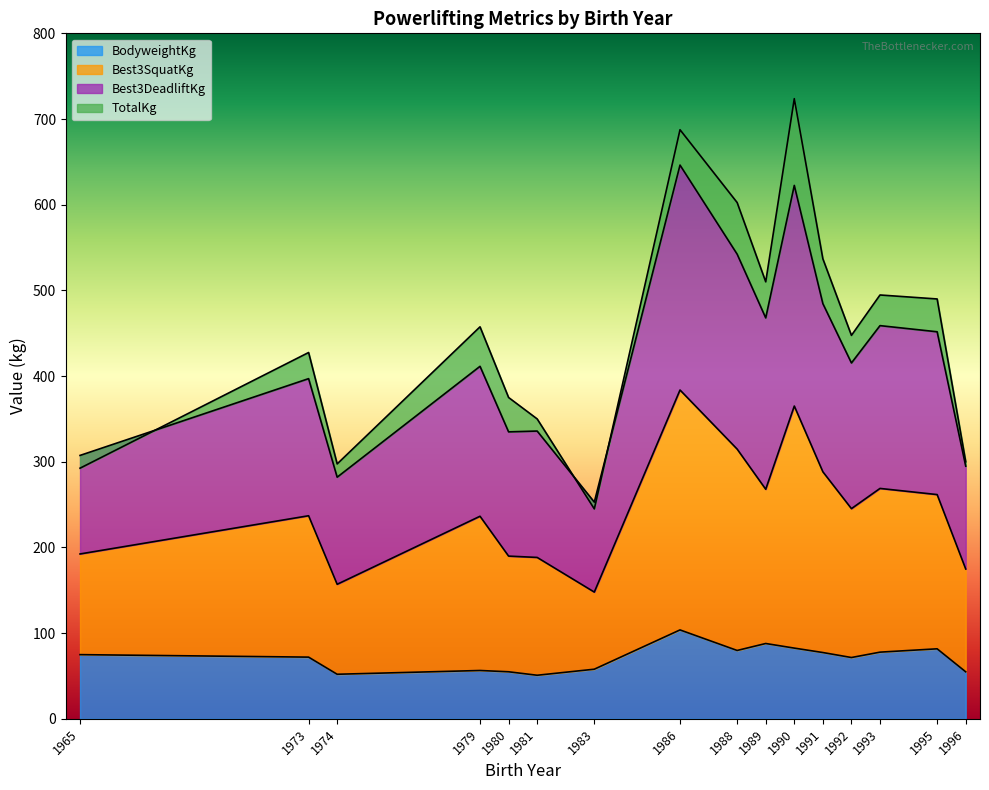

What is the minimum value for BodyweightKg?

50.9